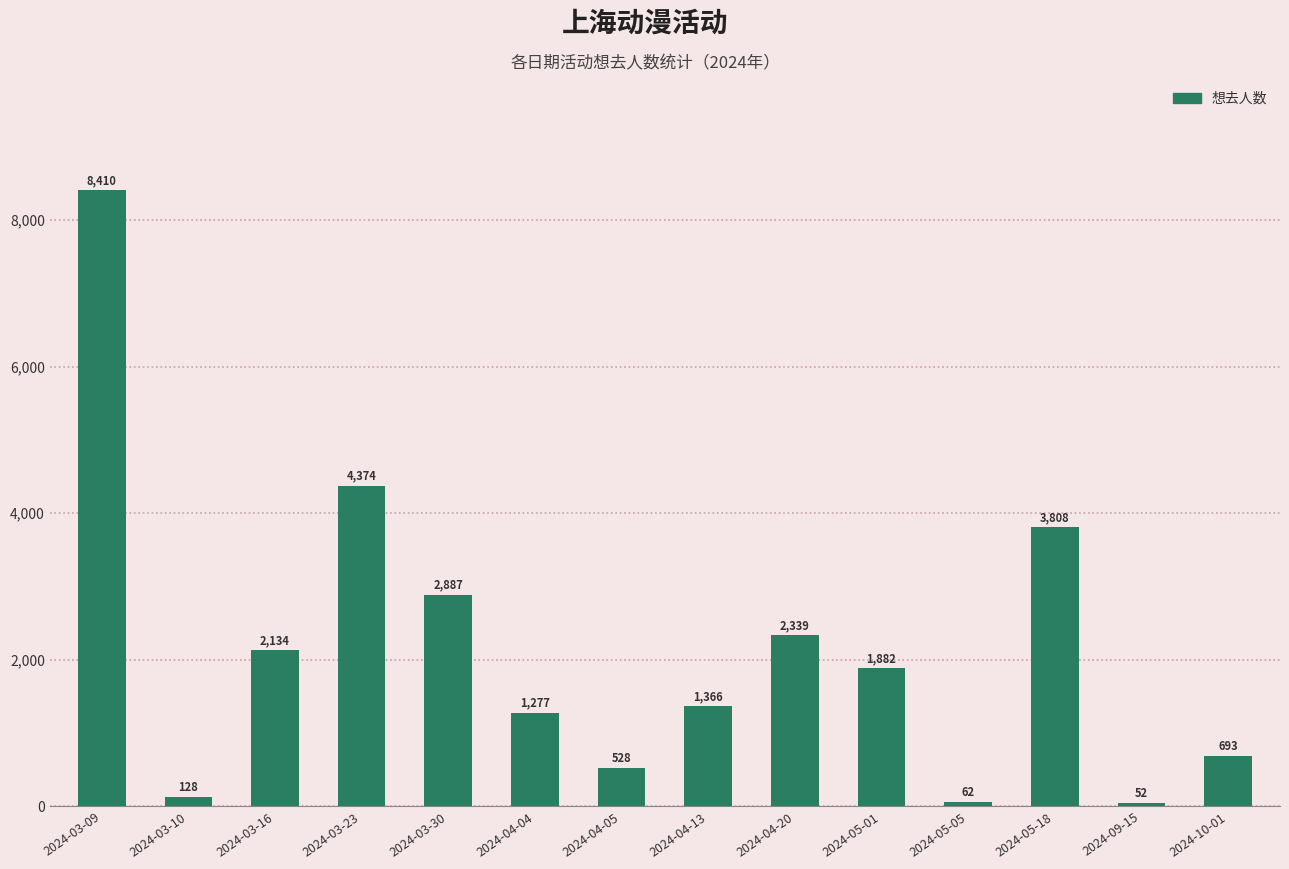

What is the change in value from 2024-03-23 to 2024-03-30?

-1487